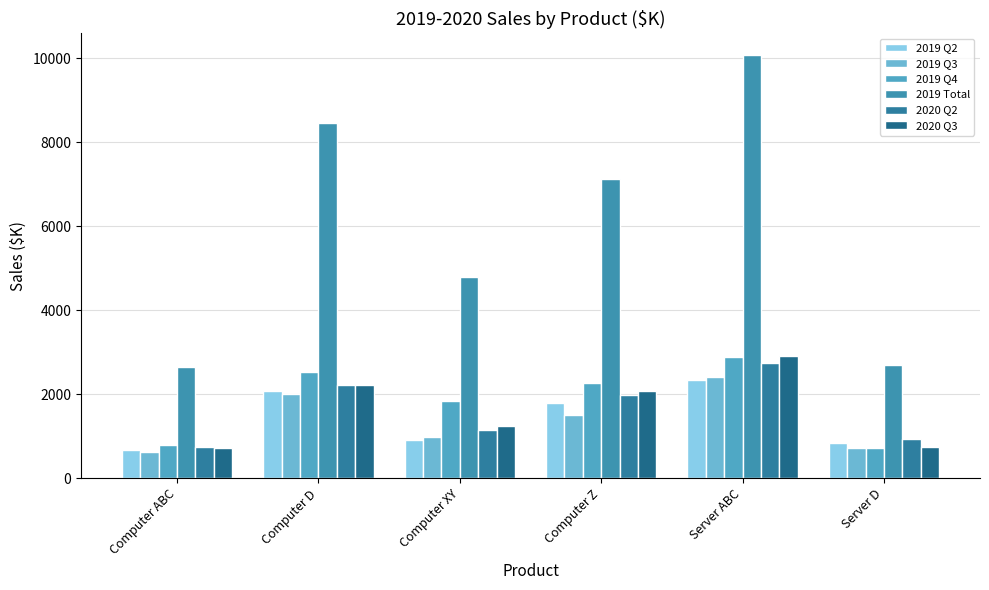

At which category is the sum across all series the highest?

Server ABC